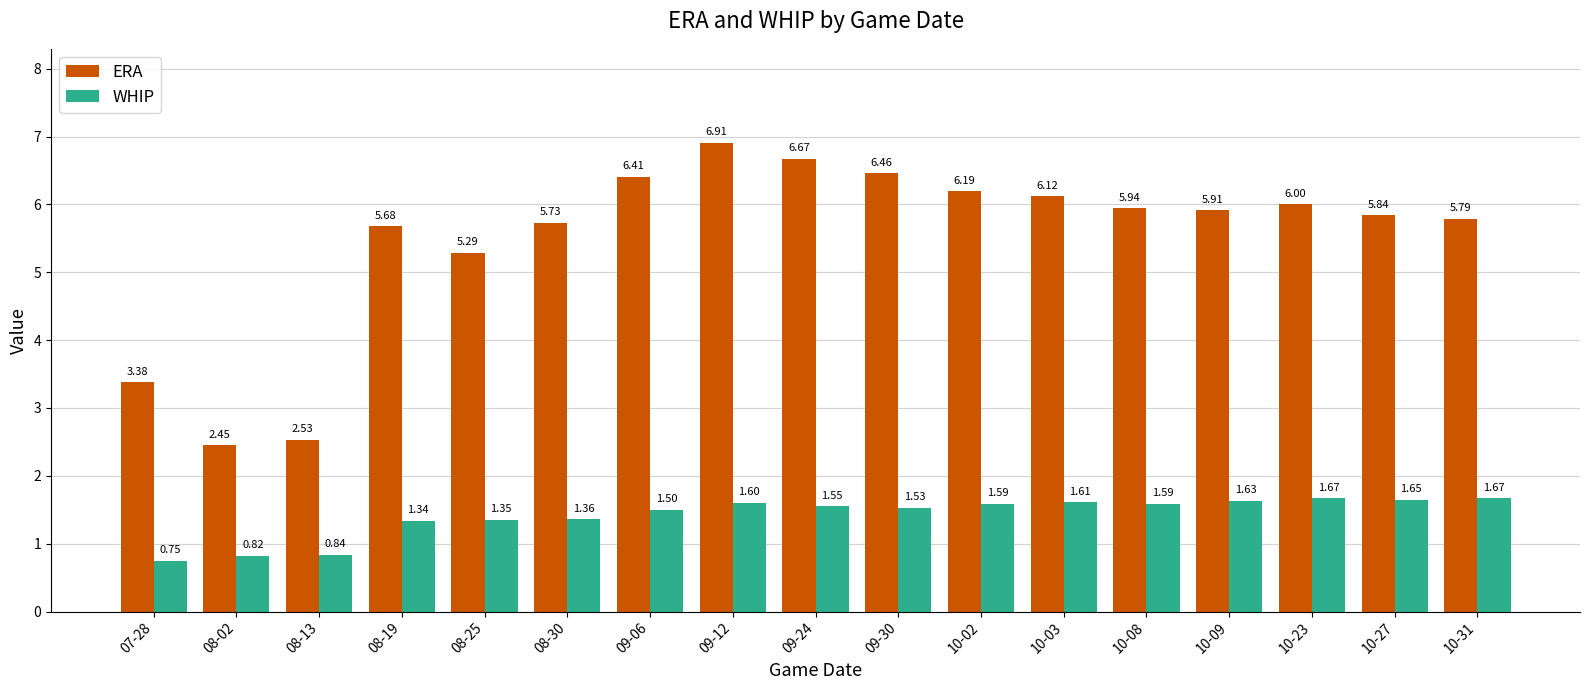

What is the spread (max minus min) of values at 10-03?

4.5